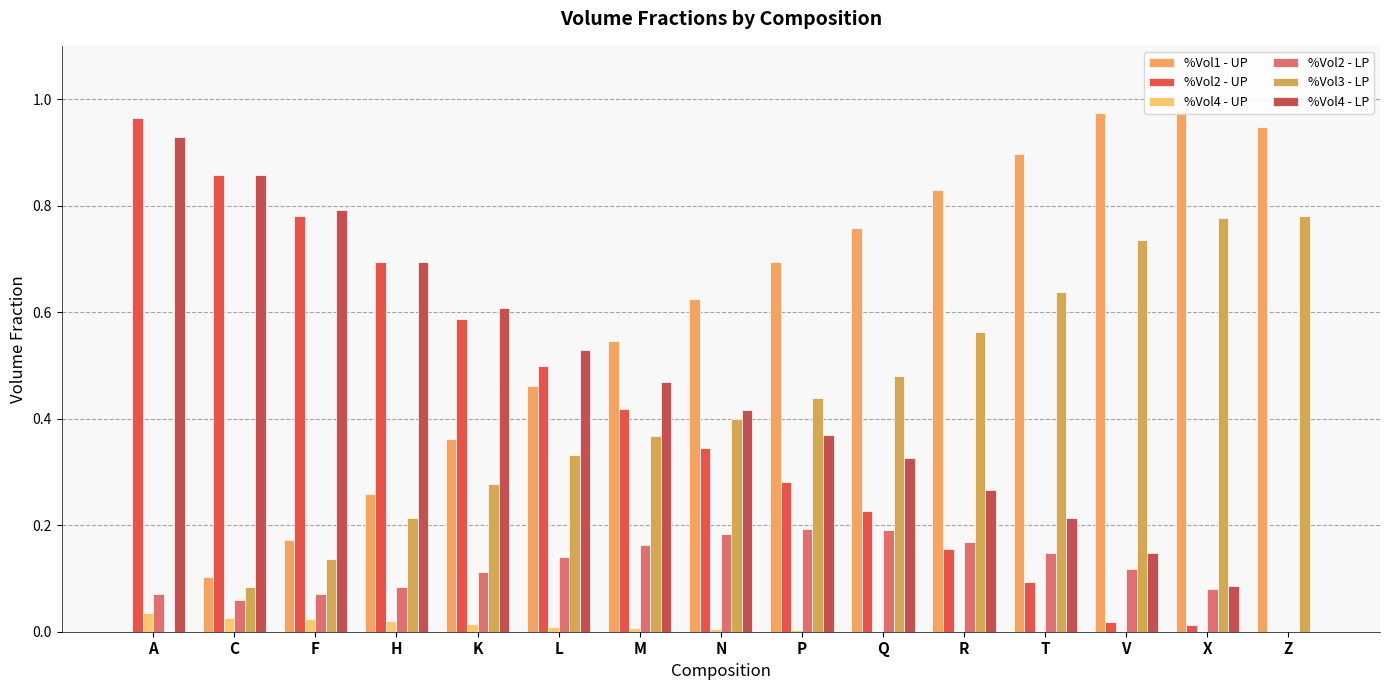

At which category does the chart reach its minimum across all series?

A